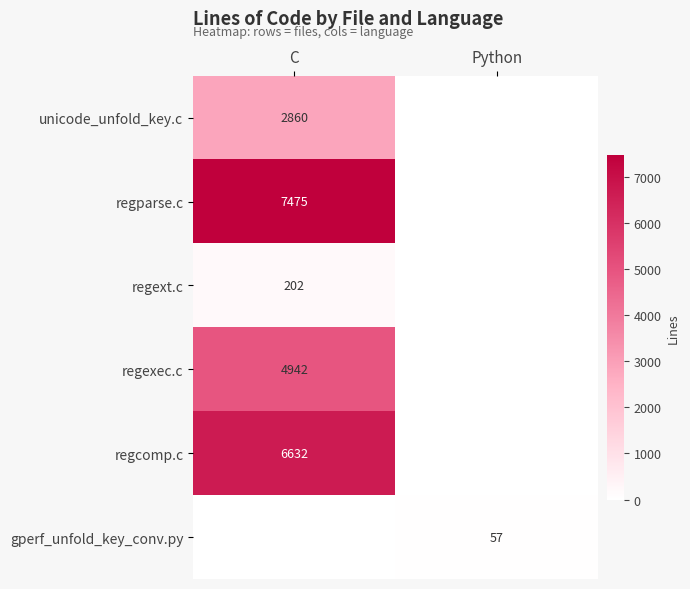

Is it true that gperf_unfold_key_conv.py equals 75 at Python?

False